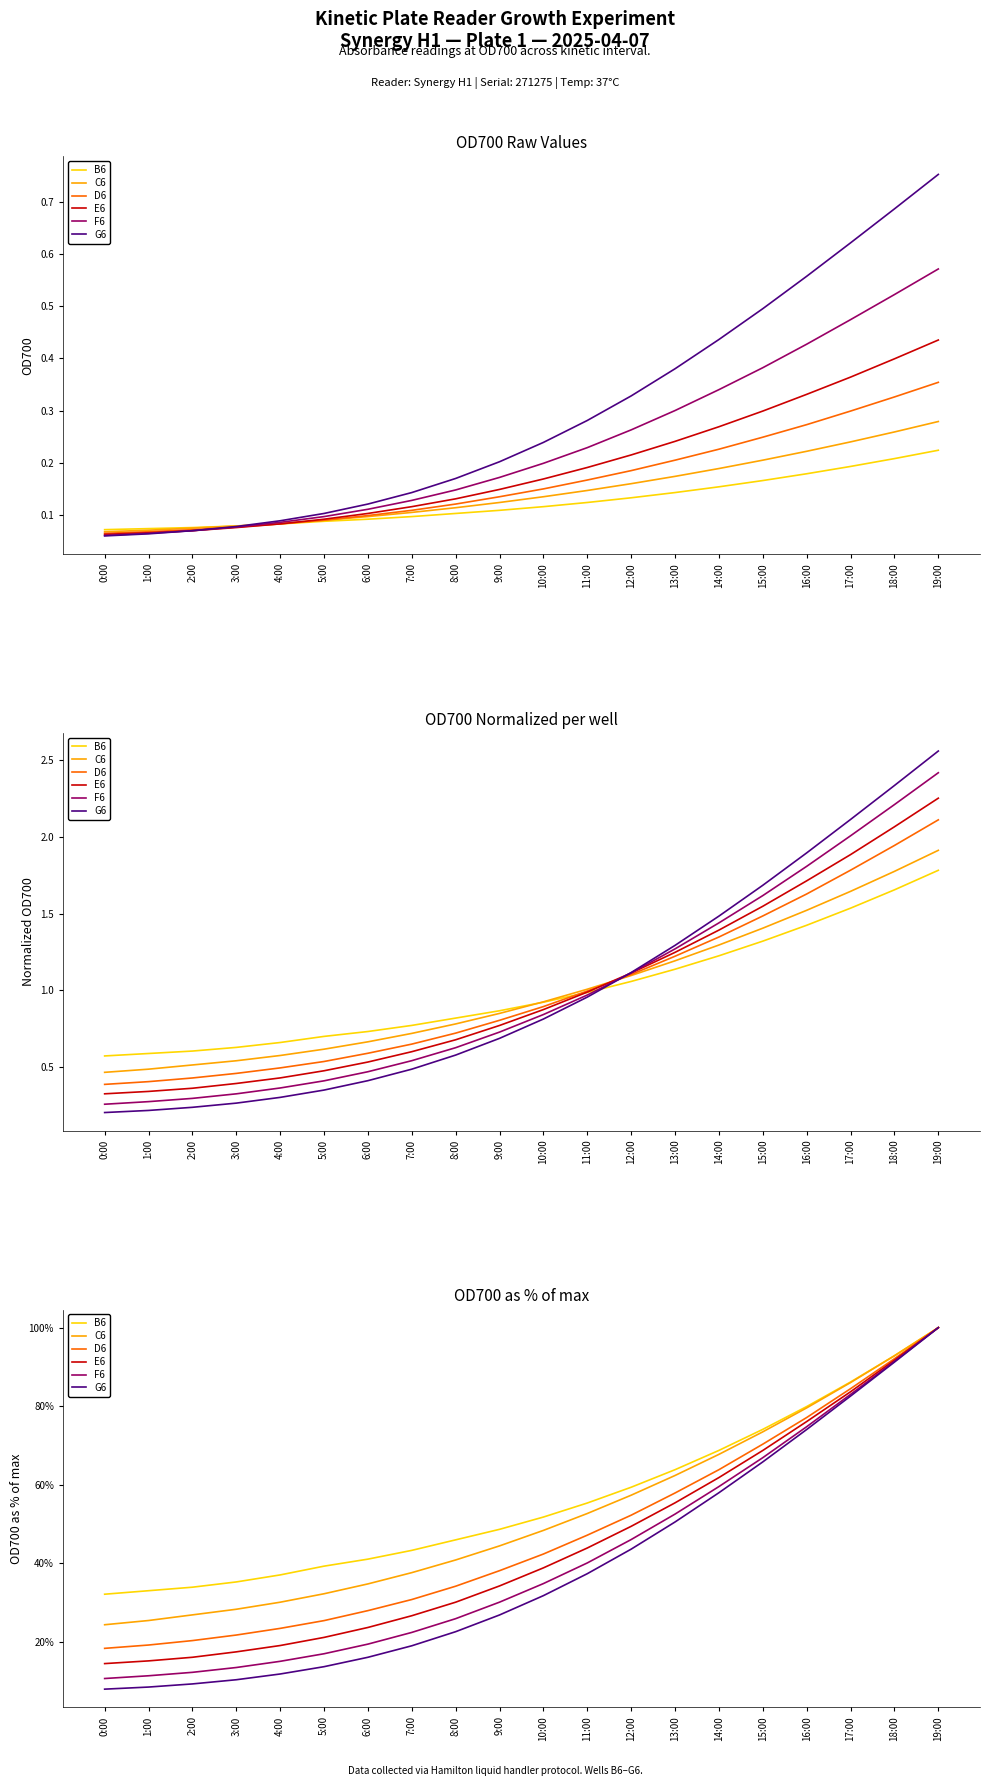

List the labels in order of B6 value, smallest first.

0:00, 1:00, 2:00, 3:00, 4:00, 5:00, 6:00, 7:00, 8:00, 9:00, 10:00, 11:00, 12:00, 13:00, 14:00, 15:00, 16:00, 17:00, 18:00, 19:00